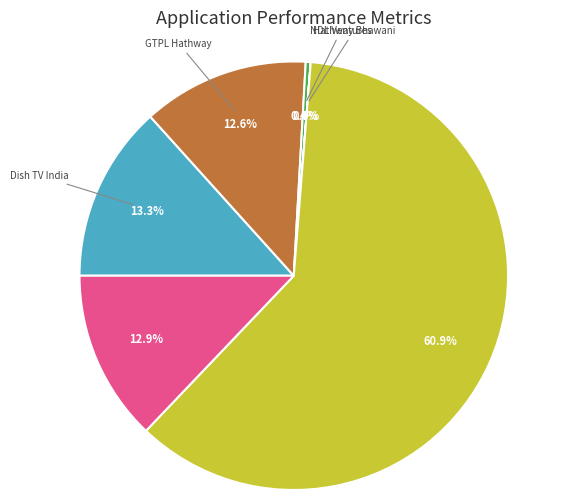

Does any single category account for the majority?

Yes